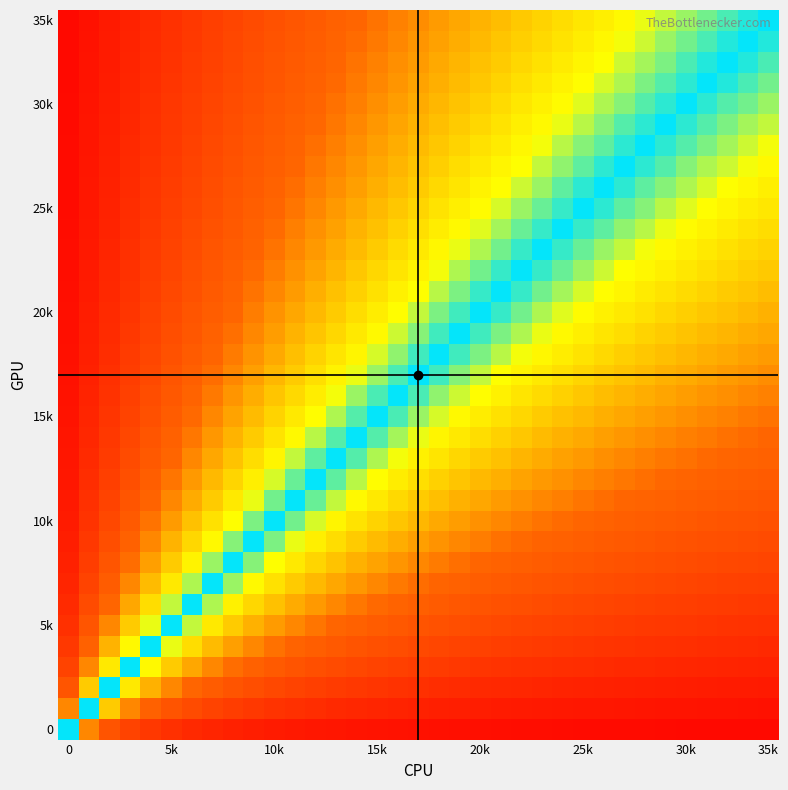

Which series has the largest total across all categories?

35k